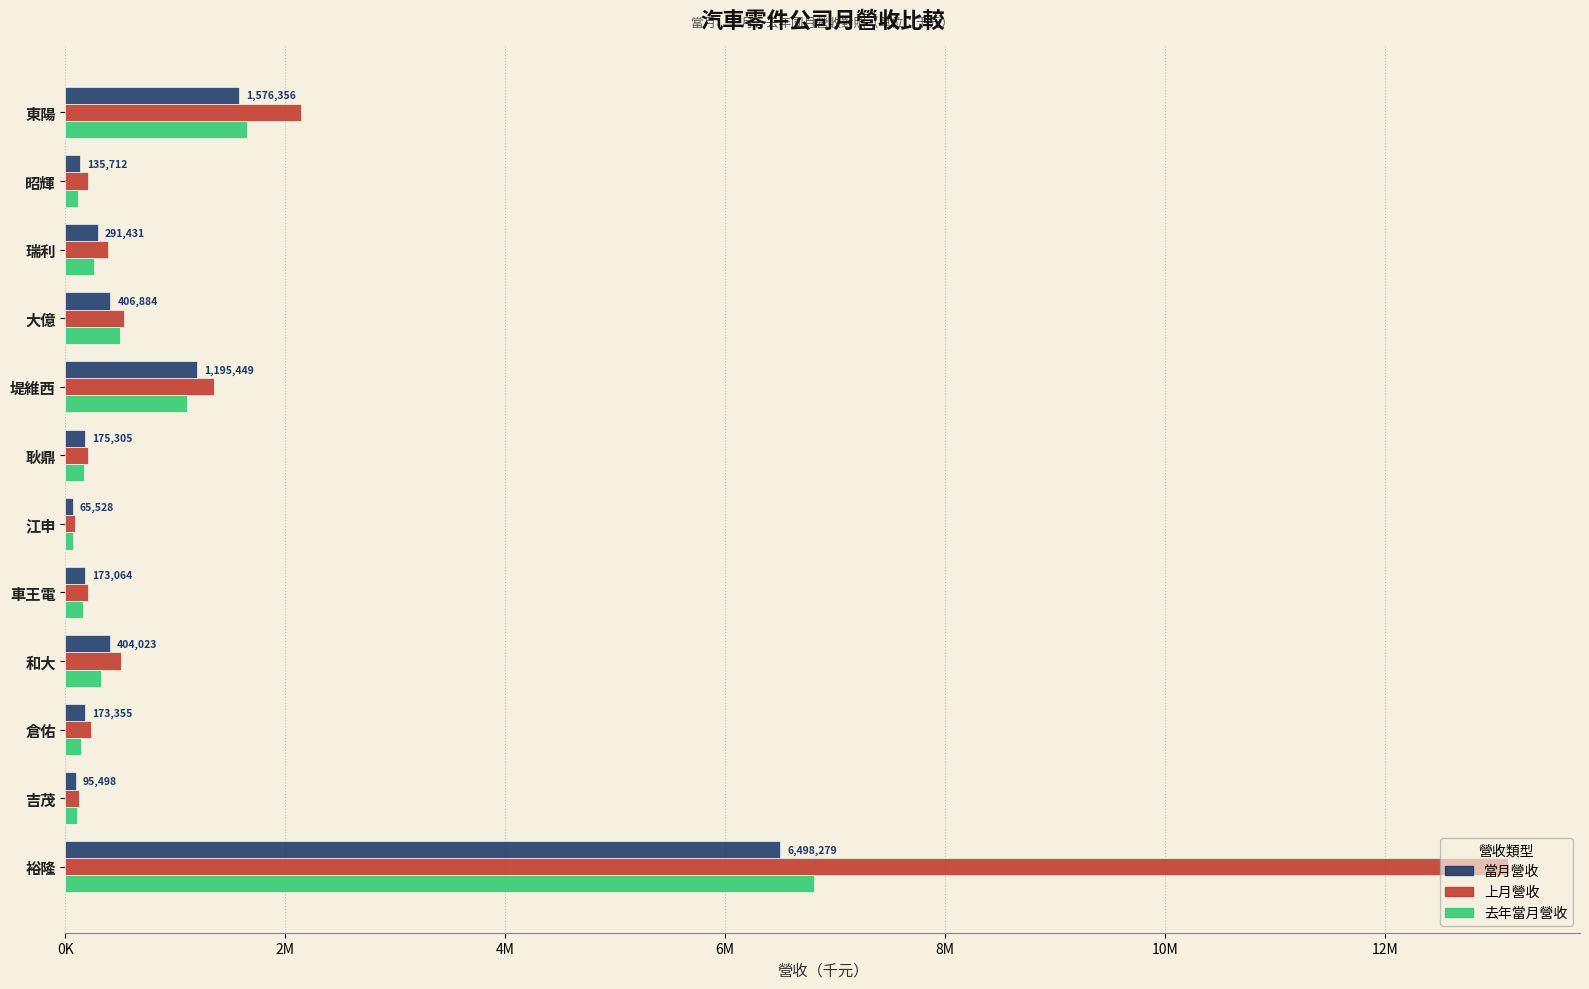

At which category is the sum across all series the highest?

裕隆